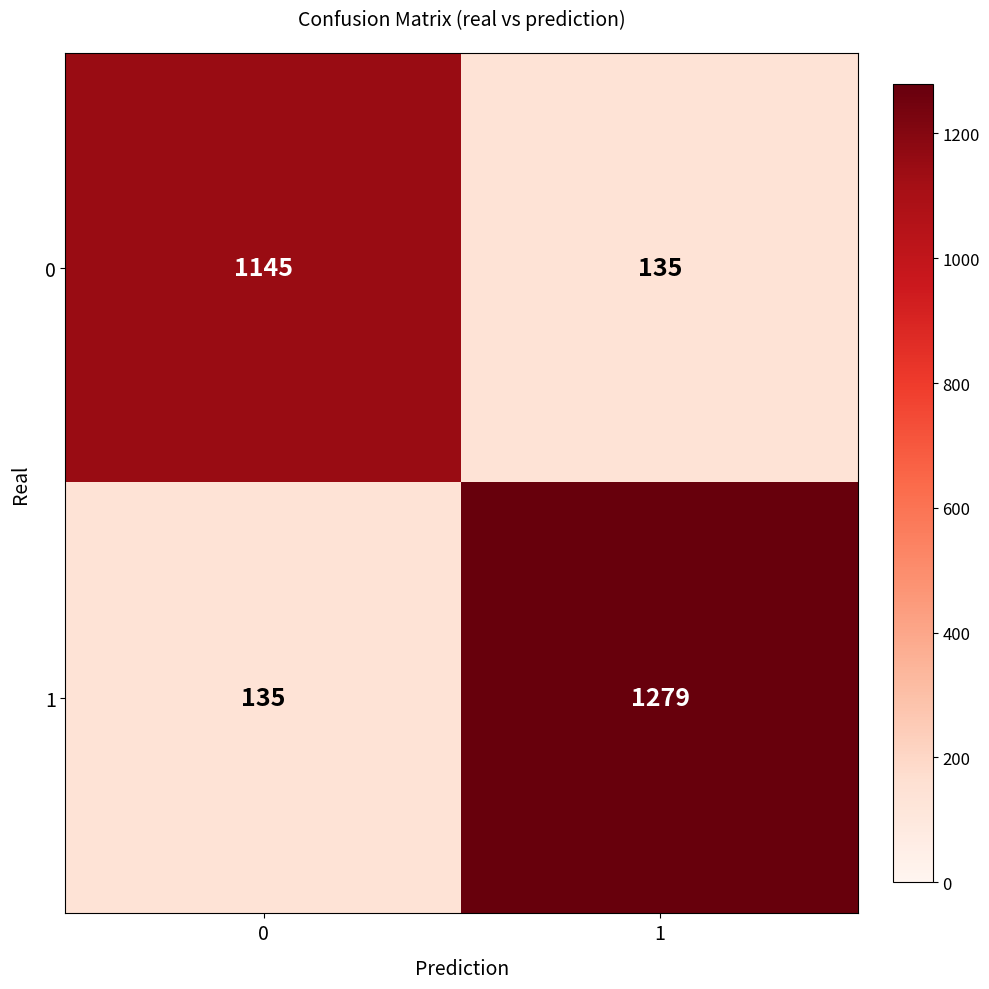

Reading left to right, list all the values displayed in this chart.

0: 1145	135
1: 135	1279